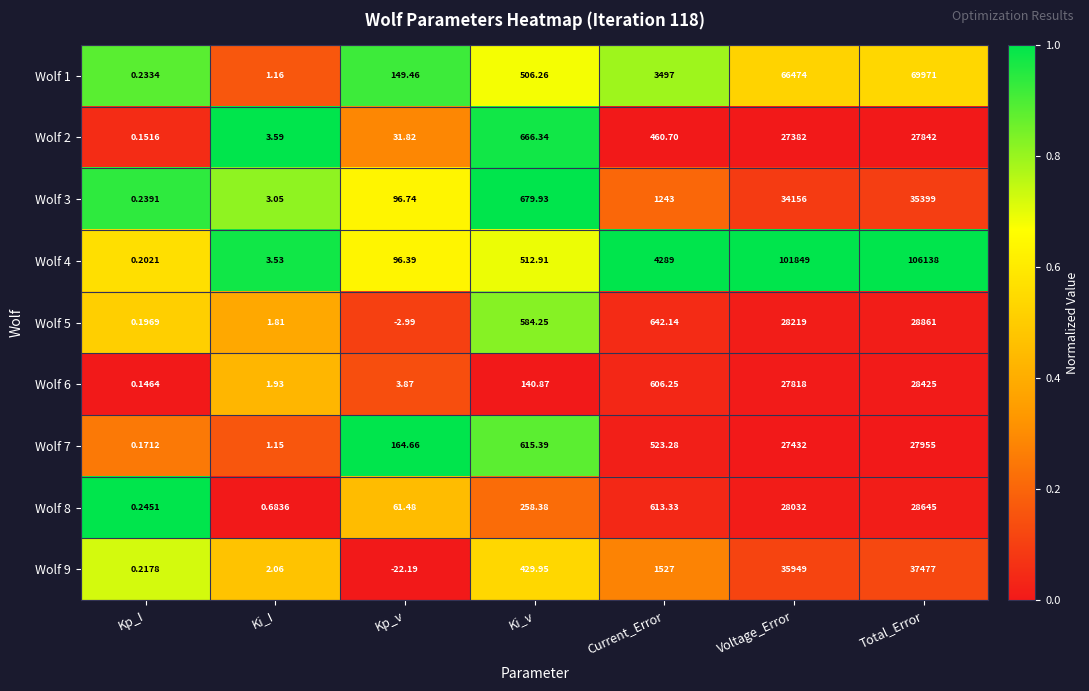

Rank the series at Kp_v from highest to lowest value.

Wolf 7, Wolf 1, Wolf 3, Wolf 4, Wolf 8, Wolf 2, Wolf 6, Wolf 5, Wolf 9